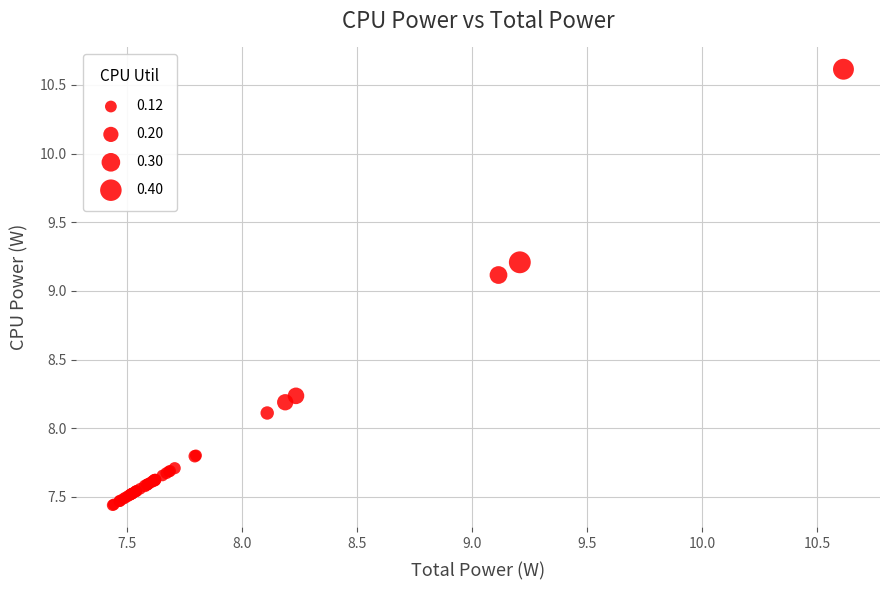

What Y value in the scatter plot is closest to 9?

9.1